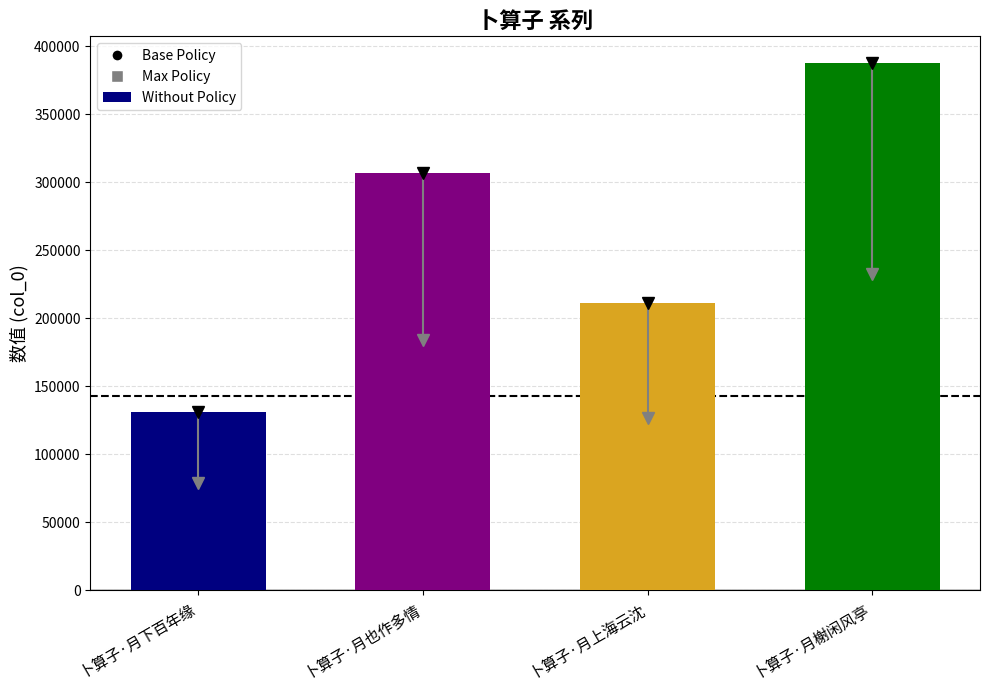

How many data points does each series have?

4